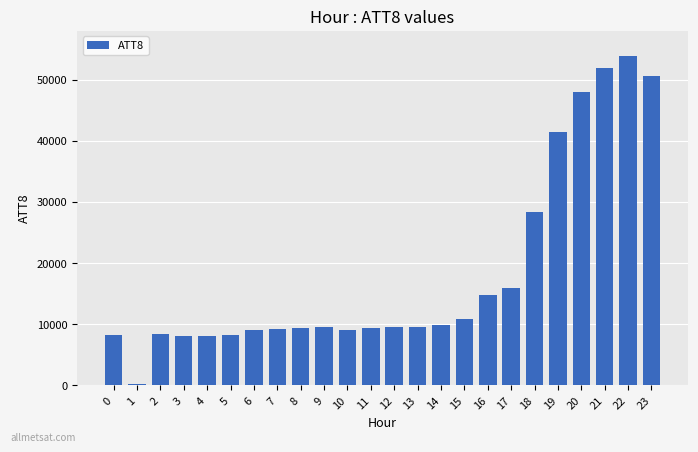

Is it true that the value at 9 is 15272?

False